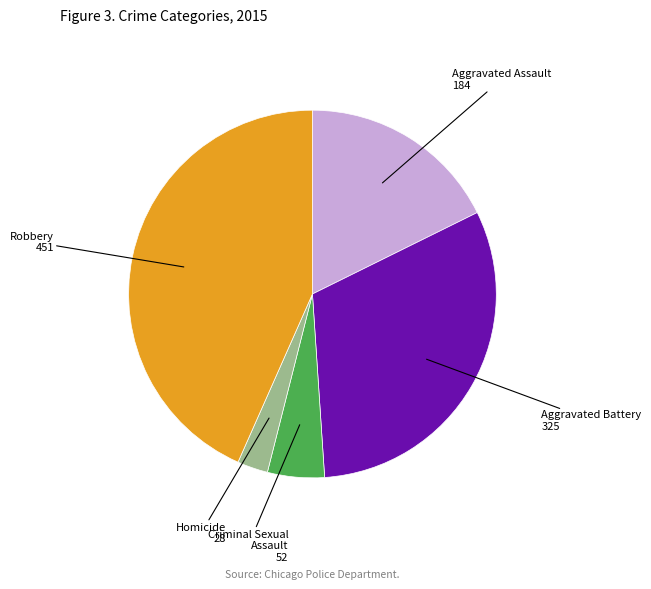

The Aggravated Assault slice represents 24% of the pie. True or false?

False